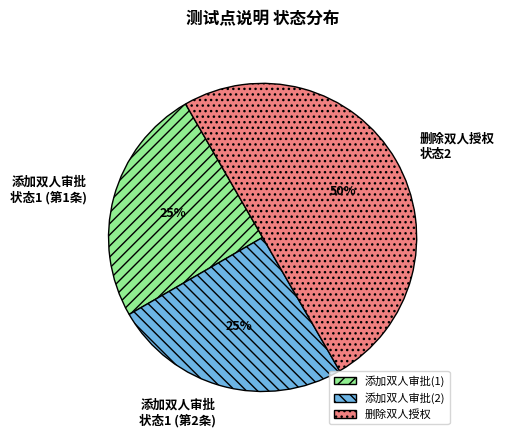

Does 添加双人审批(1) account for over 50% of the chart?

No